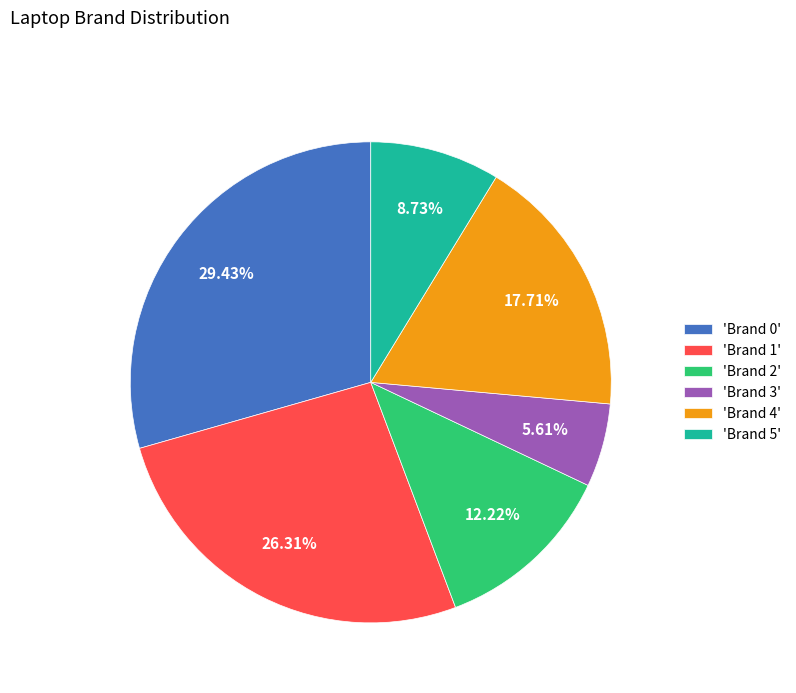

Which has a higher value, 'Brand 3' or 'Brand 1'?

'Brand 1'